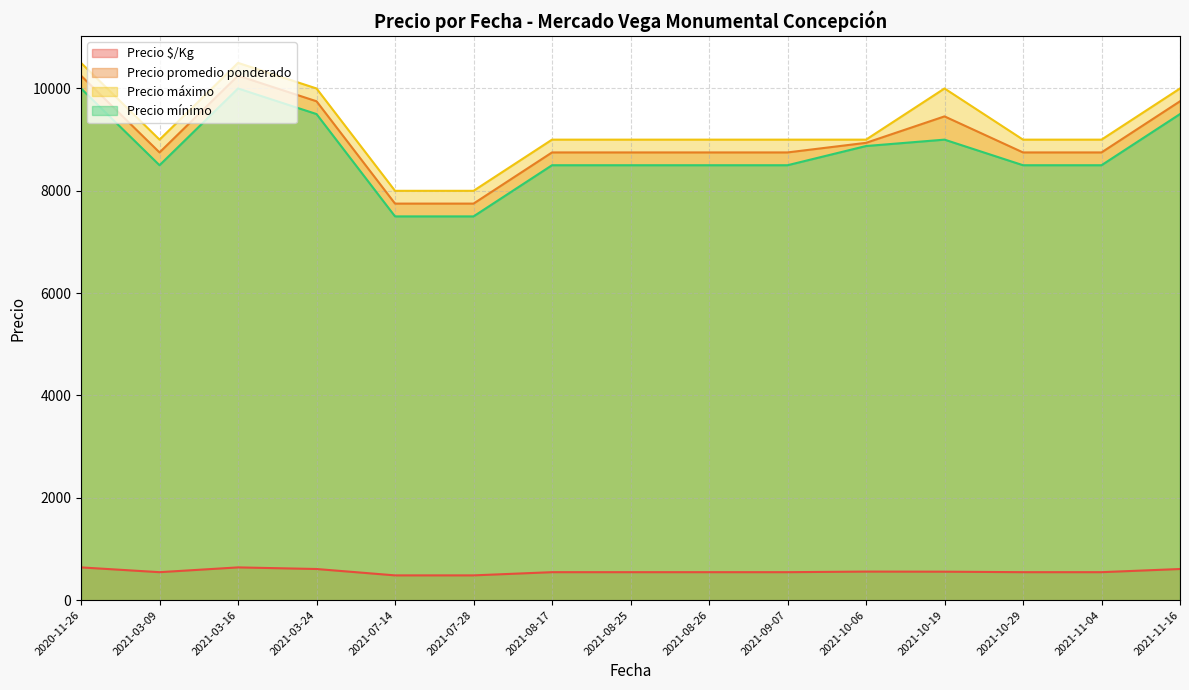

At 2021-11-04, list the series in order from smallest to largest.

Precio $/Kg, Precio mínimo, Precio promedio ponderado, Precio máximo